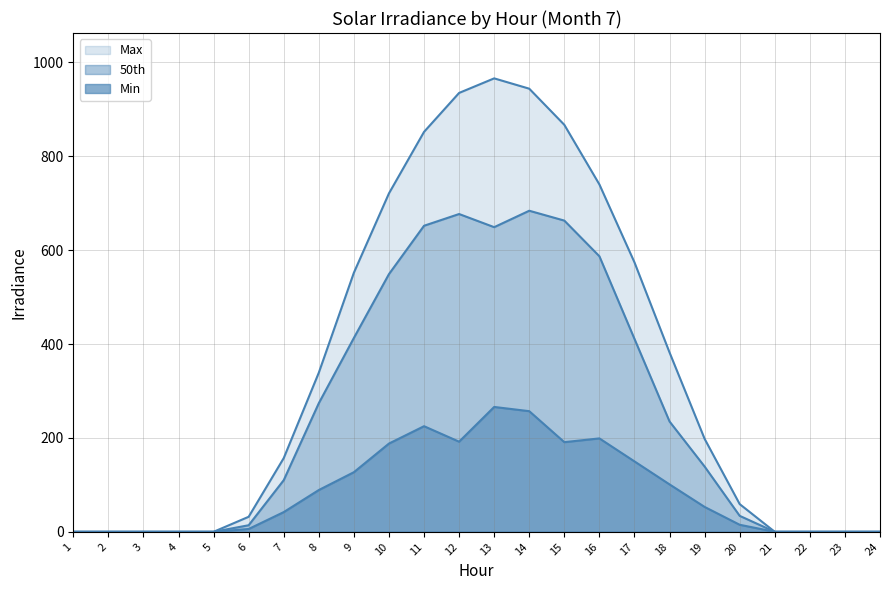

At how many categories does at least one series exceed 926?

3